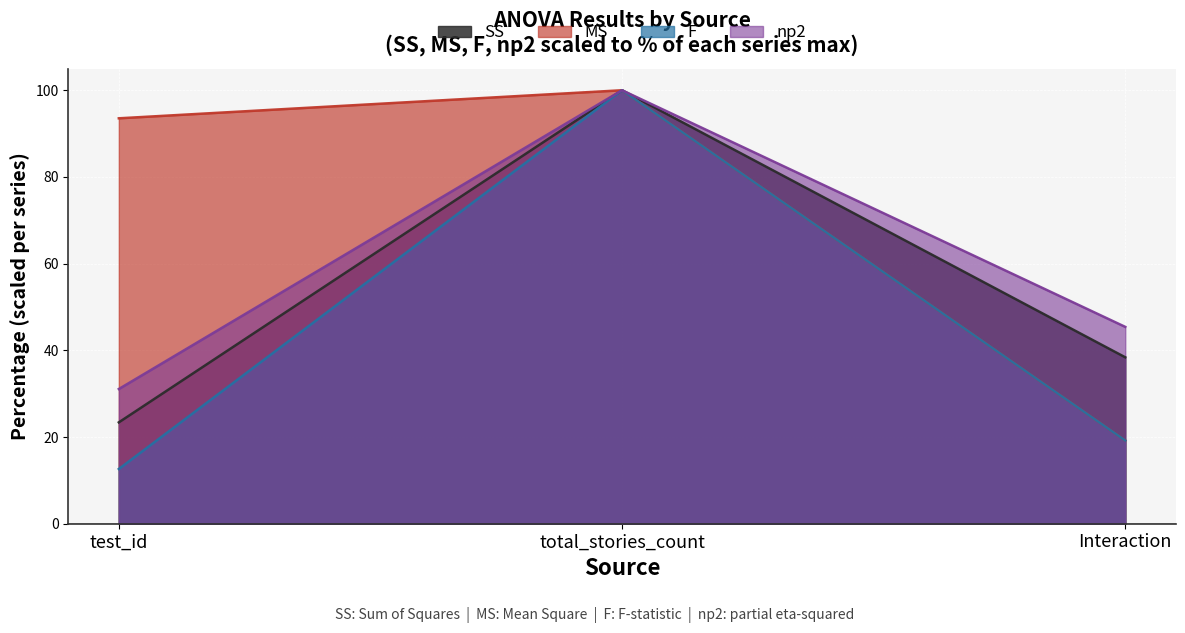

Does the chart display data point markers on the line(s)?

No